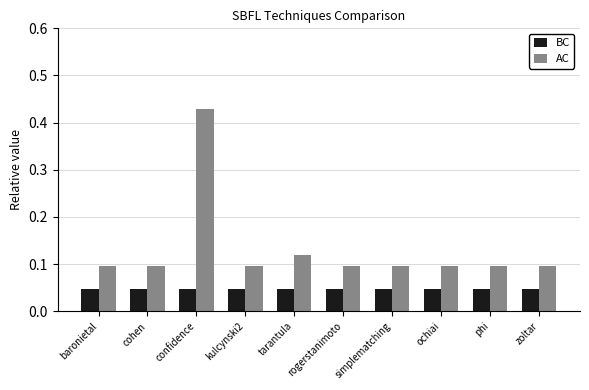

Which series changed the most between confidence and phi?

AC